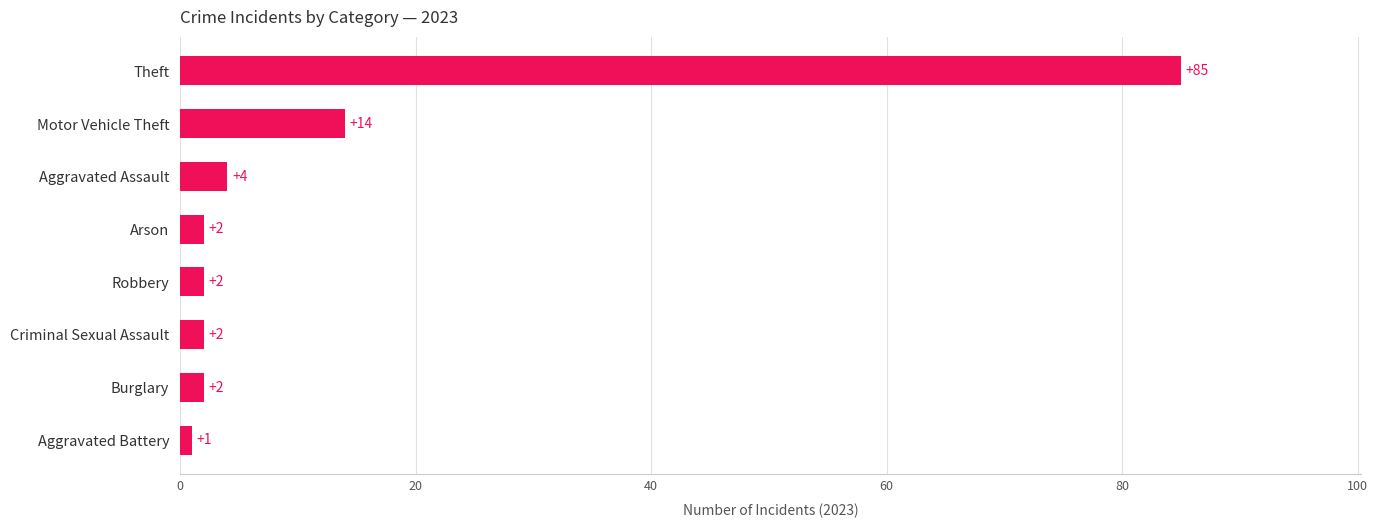

Reading bottom to top, extract all data points from this chart.

Aggravated Battery=1	Burglary=2	Criminal Sexual Assault=2	Robbery=2	Arson=2	Aggravated Assault=4	Motor Vehicle Theft=14	Theft=85